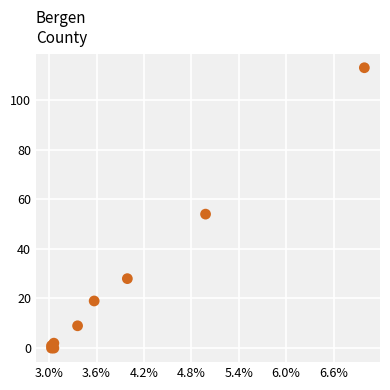

What Y value in the scatter plot is closest to 56?

54